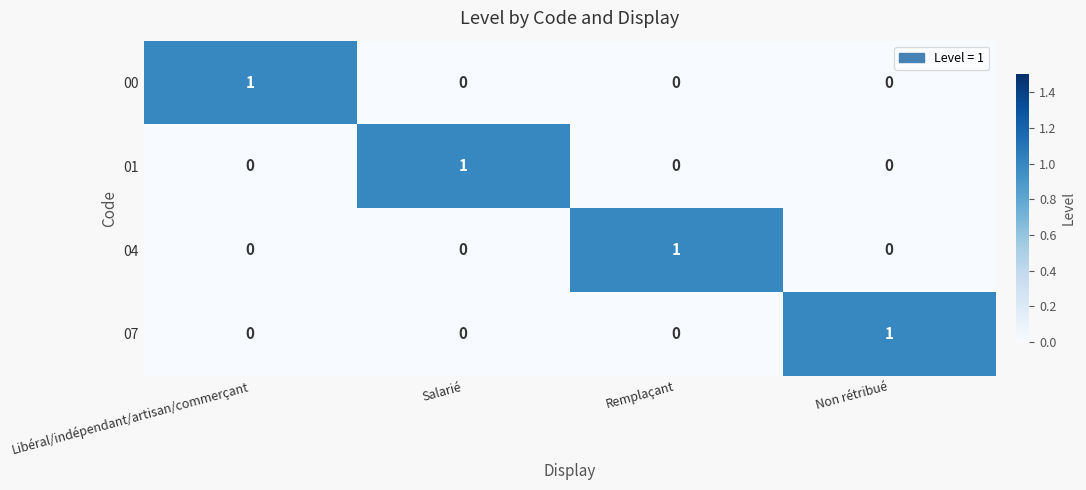

The value of 01 at Remplaçant is -1. True or false?

False